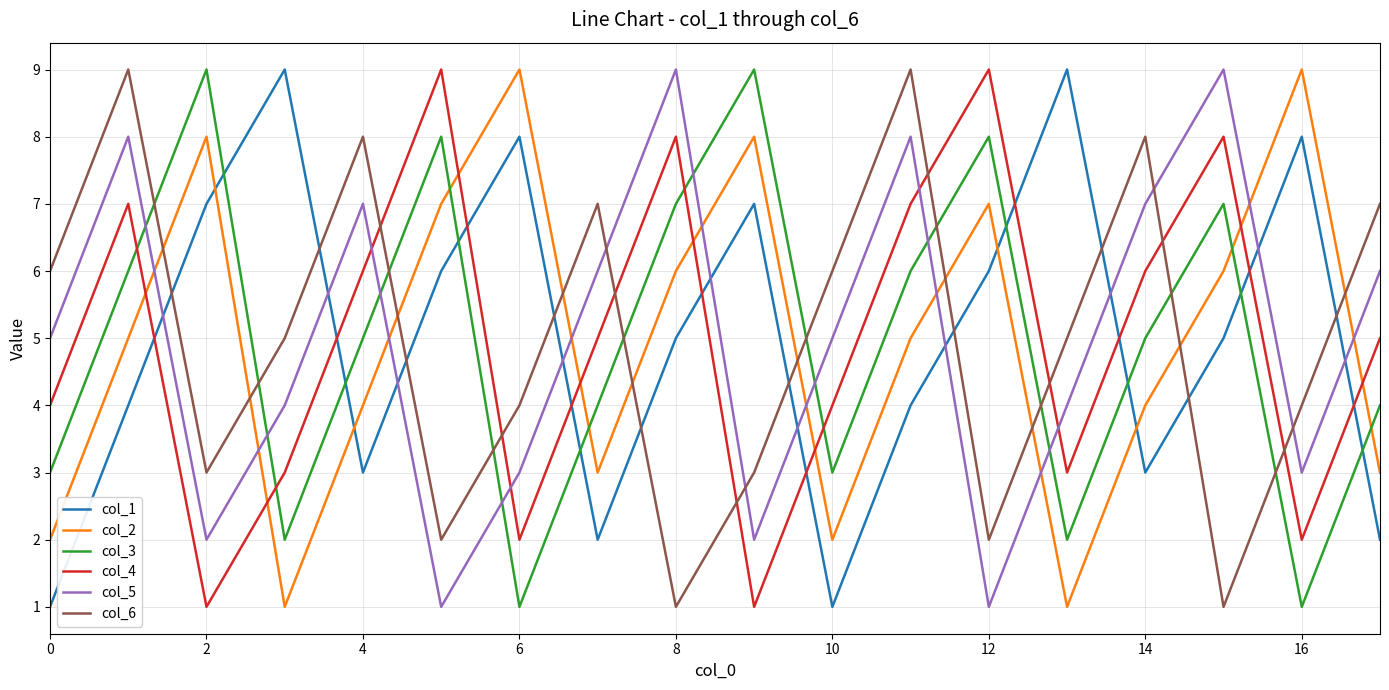

What is the difference between the maximum and minimum values in the col_3 series?

8